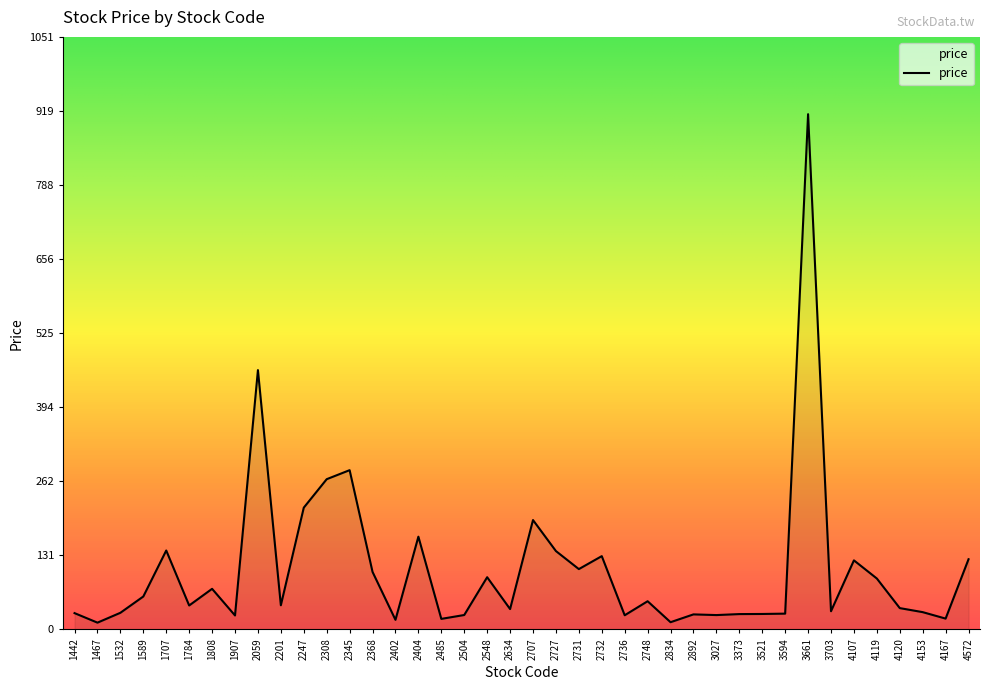

What is the difference between the maximum and second lowest values?

901.2